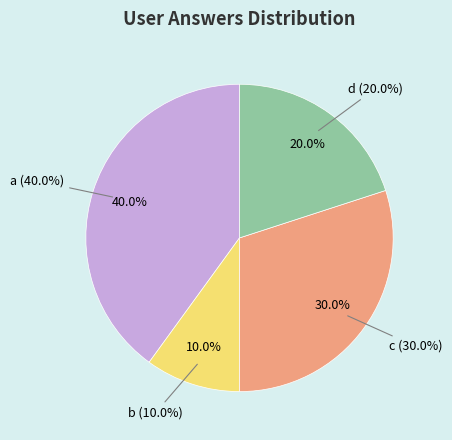

What percentage do b and a together represent?

50.0%